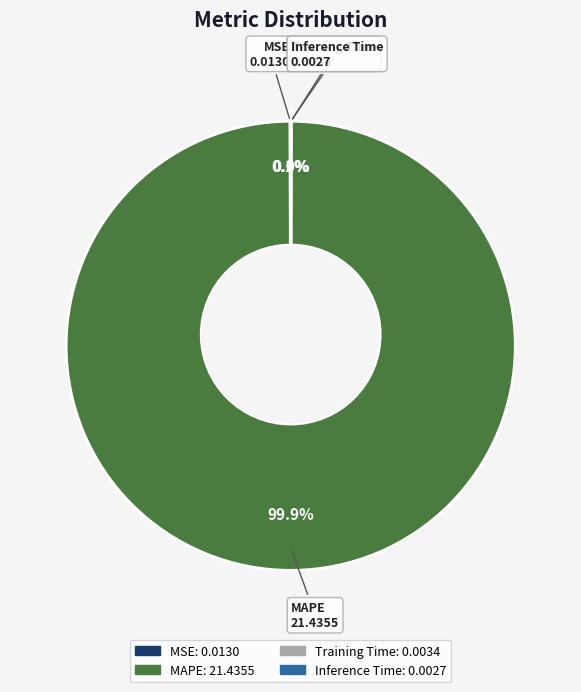

What portion of the pie excludes MAPE?

0.1%